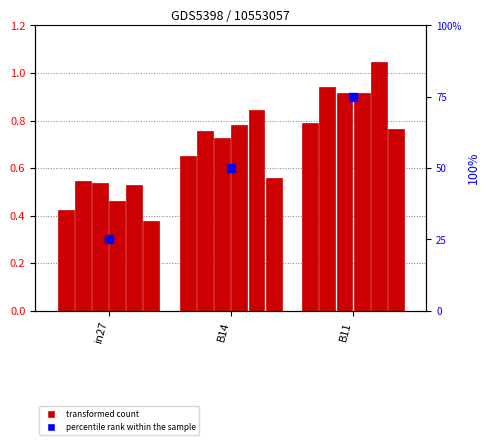

What is the total value across all series at B14?

4.3